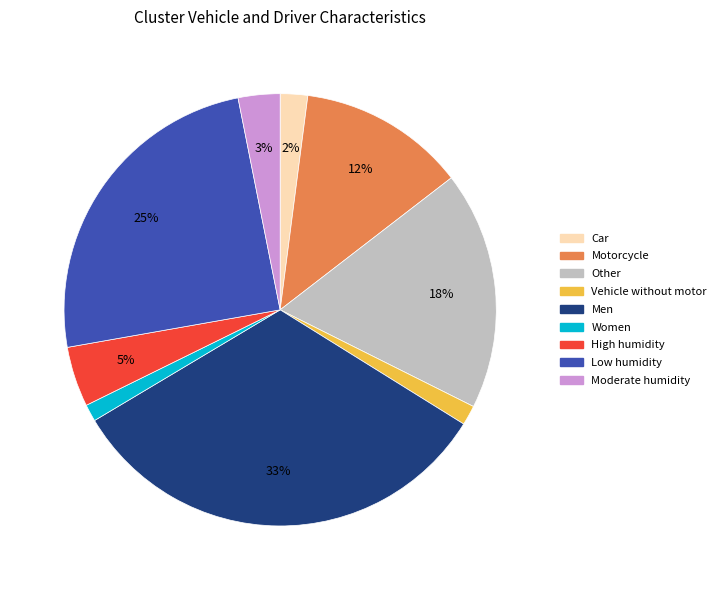

To the nearest percent, what is the average slice percentage?

11%